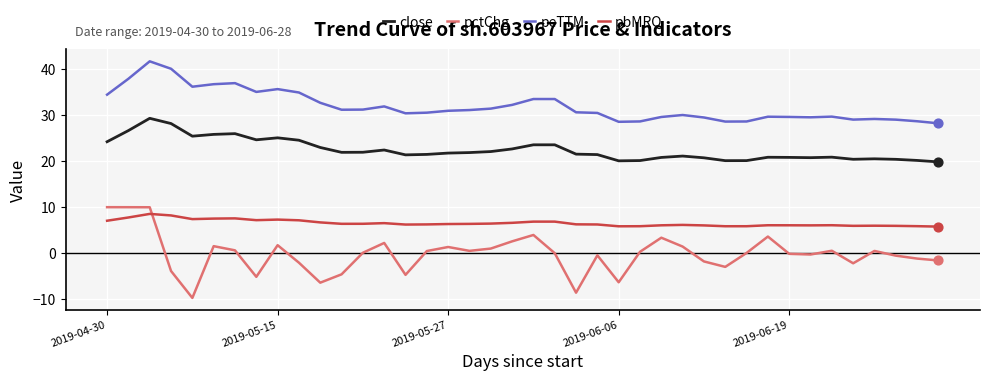

Which series has the largest total across all categories?

peTTM